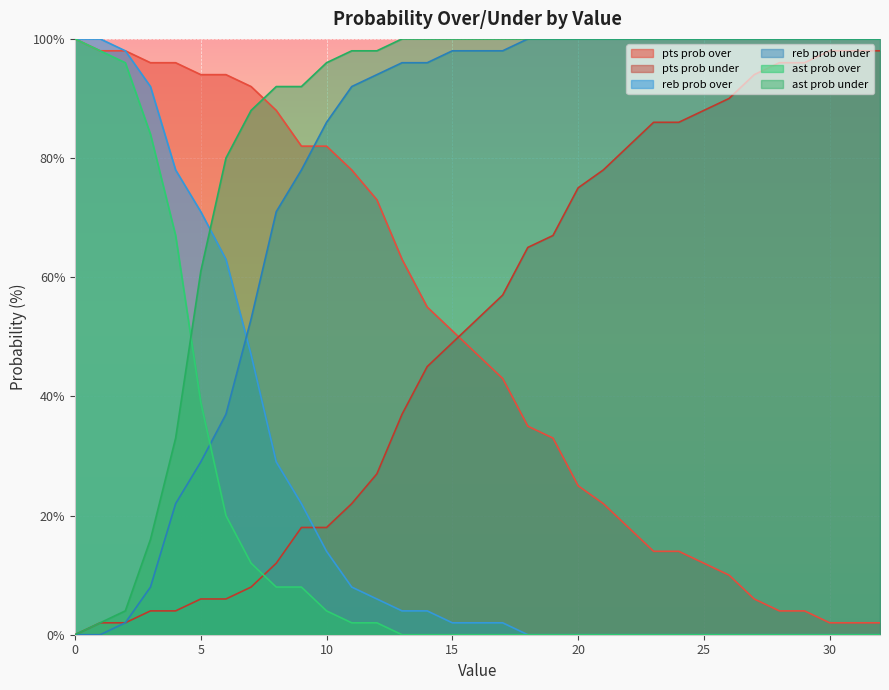

Rank the categories by pts prob over value from lowest to highest.

30, 31, 32, 28, 29, 27, 26, 25, 23, 24, 22, 21, 20, 19, 18, 17, 16, 15, 14, 13, 12, 11, 9, 10, 8, 7, 5, 6, 3, 4, 1, 2, 0